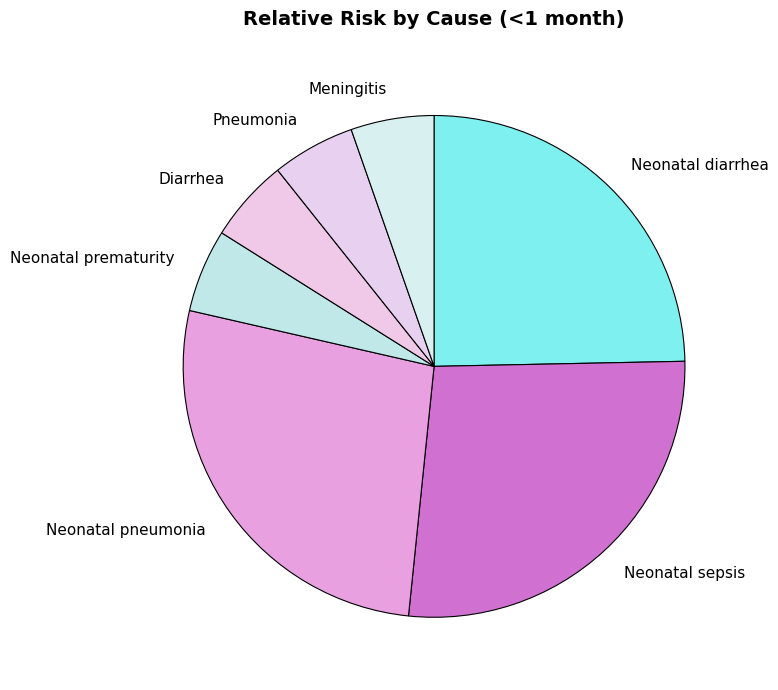

Is there any slice that represents more than half of the pie?

No